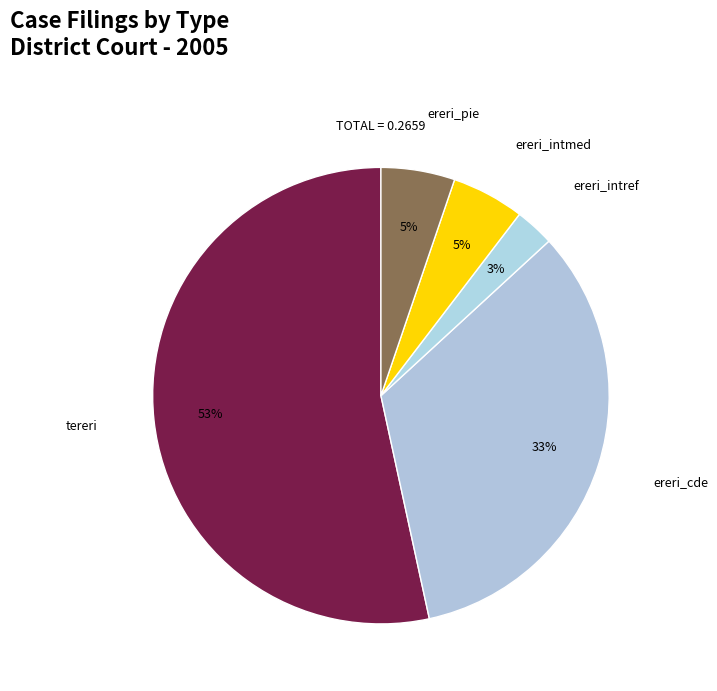

How many segments does this pie chart have?

5